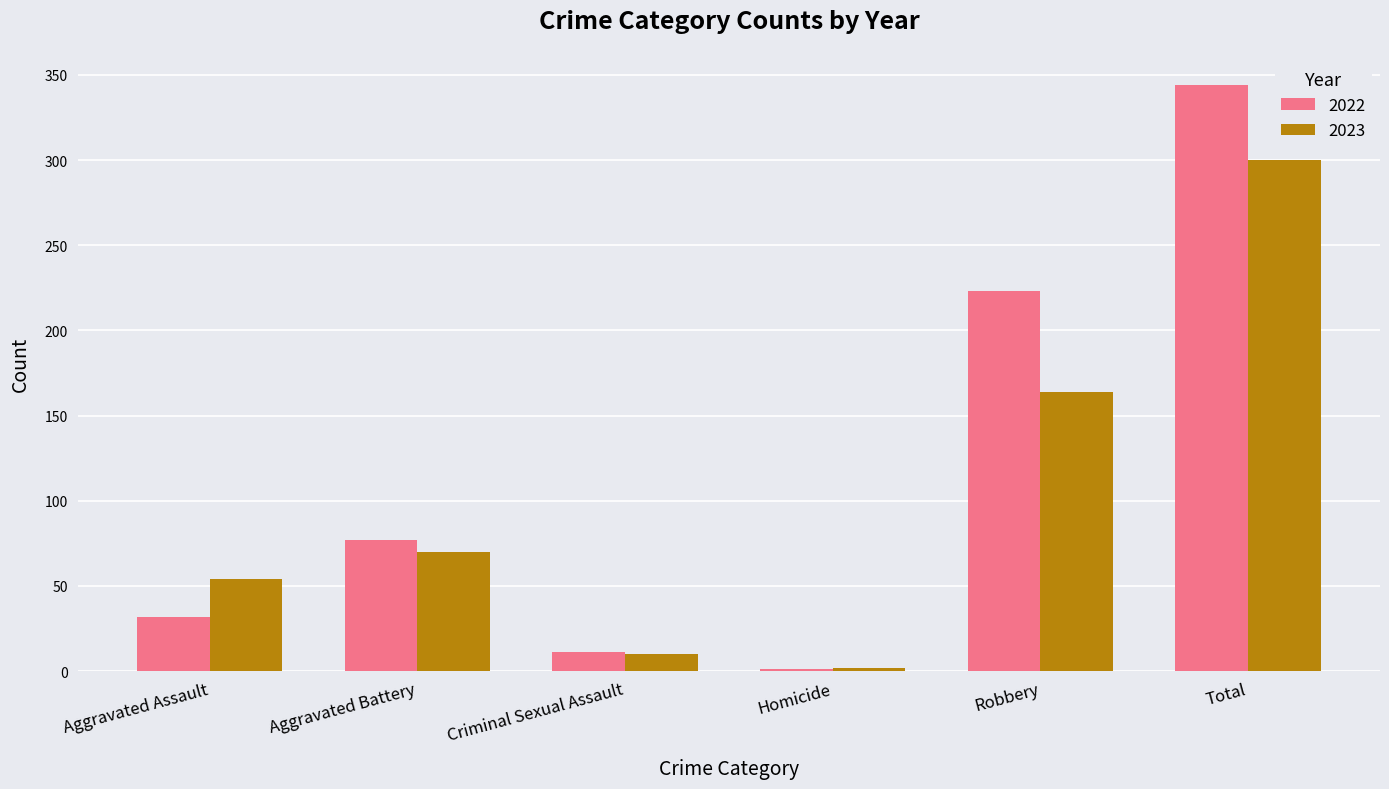

At which label is 2023 closest to 151?

Robbery